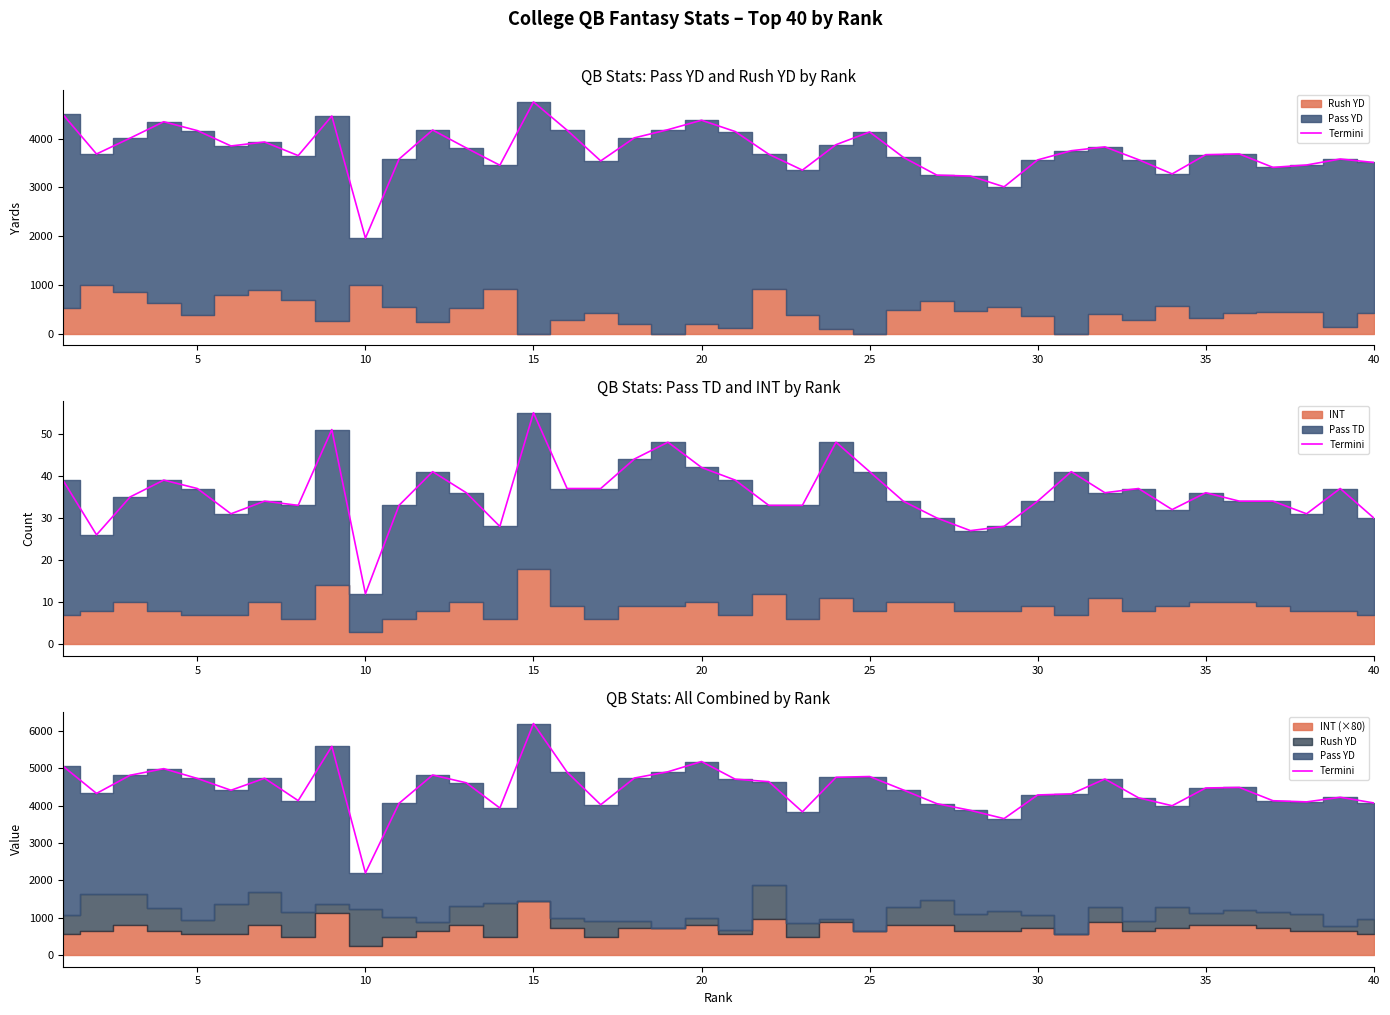

What is the difference between the maximum and second lowest values?

2543